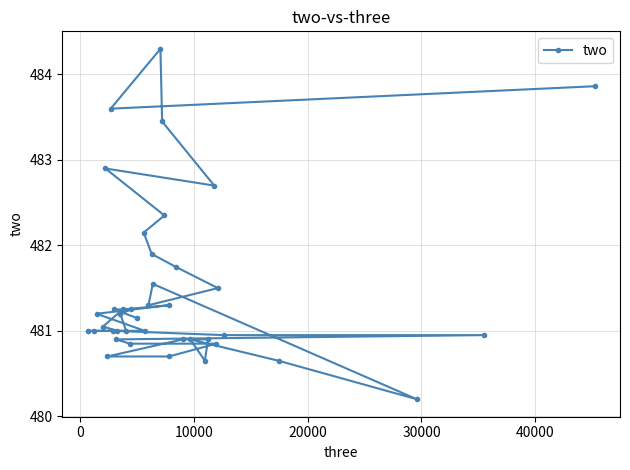

What is the average value?

481.5